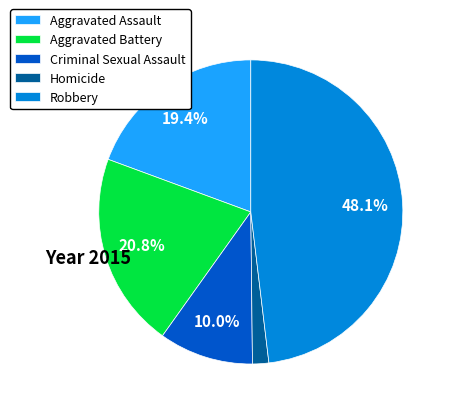

Is there a majority slice in this chart?

No